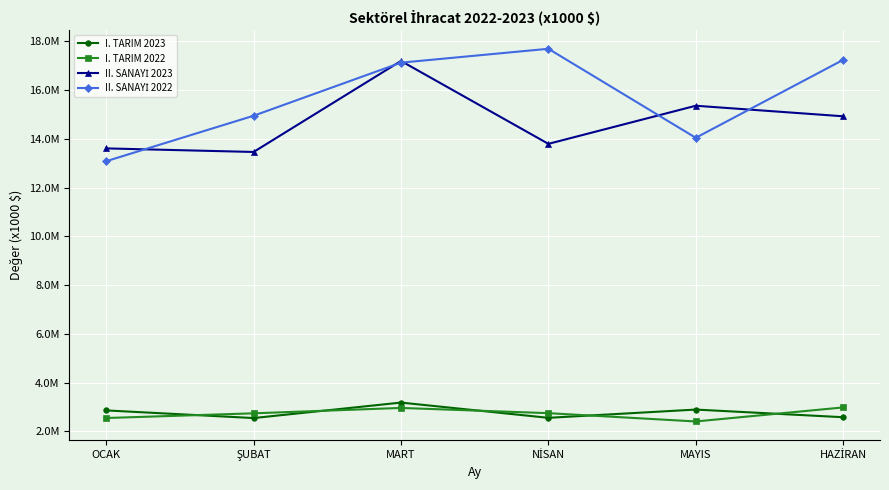

Does the chart have visible grid lines?

Yes